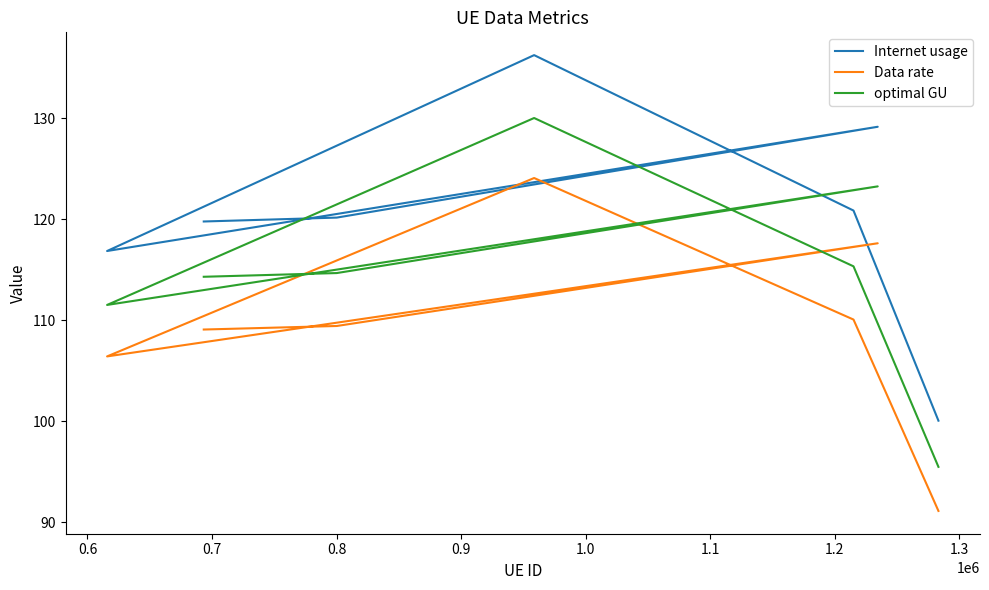

What is the sum of the optimal GU values at 0.8 and 0.6?

226.8